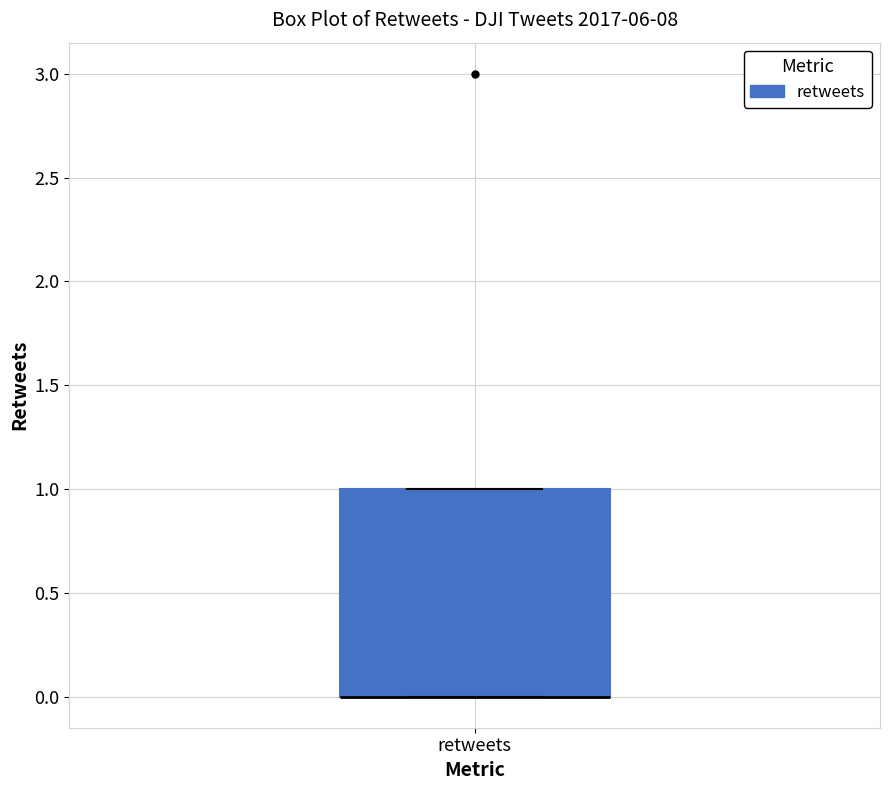

Read this box plot against the y-axis: the position of the median line, the range covered by the box, and the ends of both whiskers. The values are not printed on the chart, so give them approximately, as read against the axis.

median 0 (drawn on the box's lower edge), box 0 to 1, whiskers 0 to 1